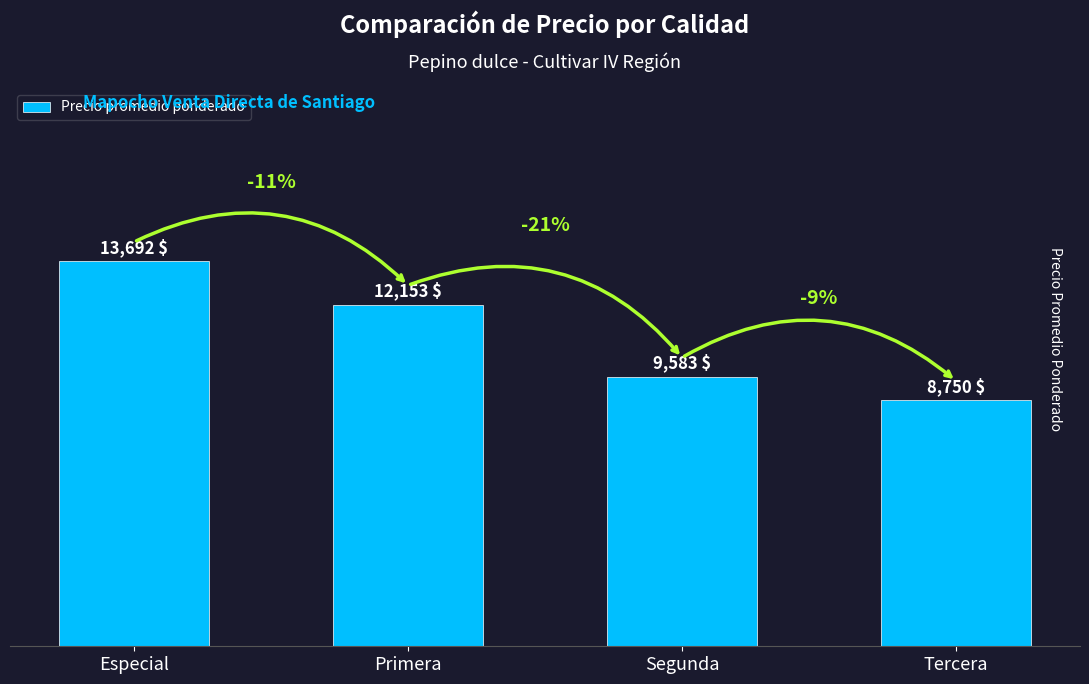

Reading right to left, what are all the values shown in this chart?

Tercera=8750	Segunda=9583	Primera=12153	Especial=13692